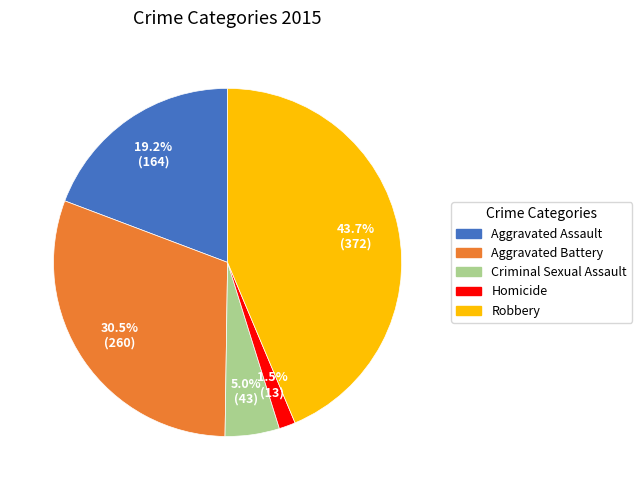

To the nearest percent, what percentage of the pie is Criminal Sexual Assault?

5%